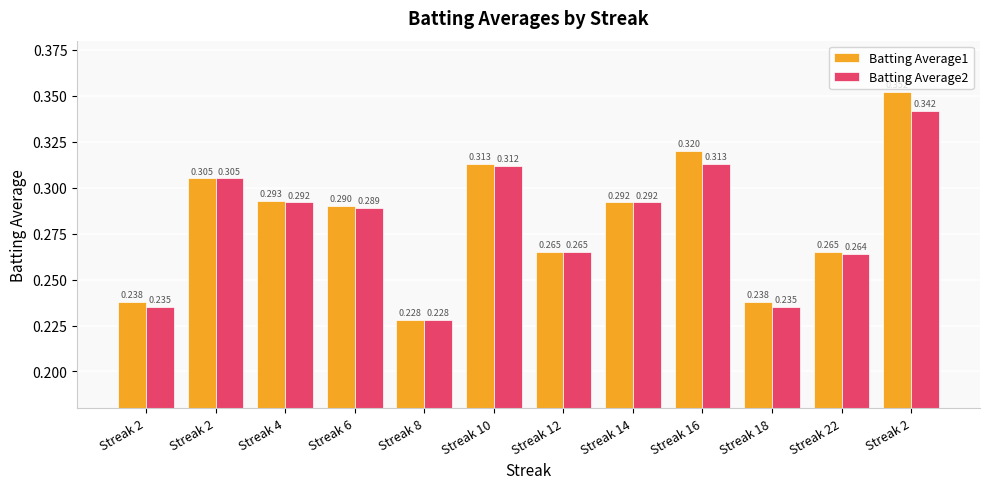

True or false: Batting Average1 has a value of 0.2 at Streak 18.

True